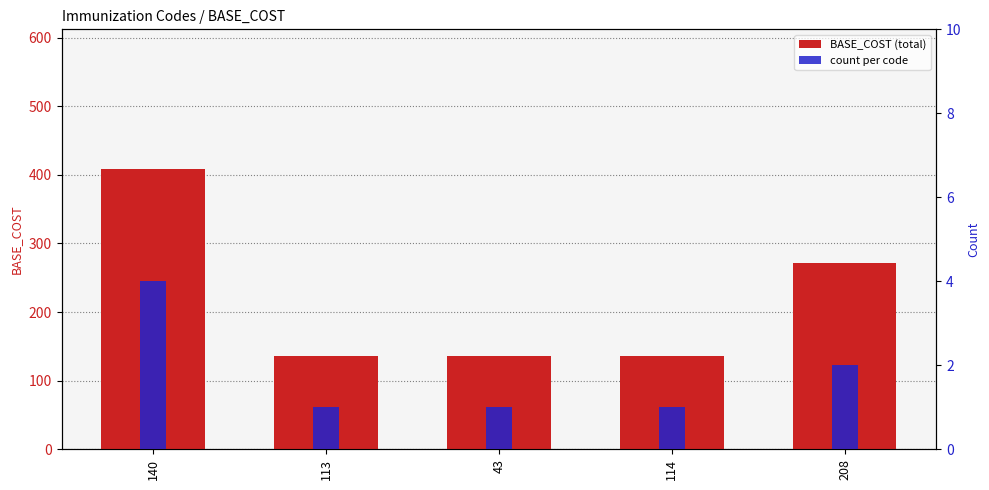

Which series has the largest range (max minus min)?

BASE_COST (total)